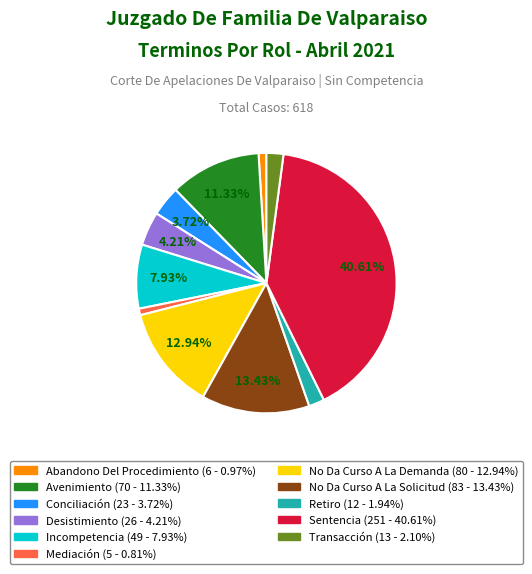

What is the total percentage of No Da Curso A La Demanda and Avenimiento?

24.3%